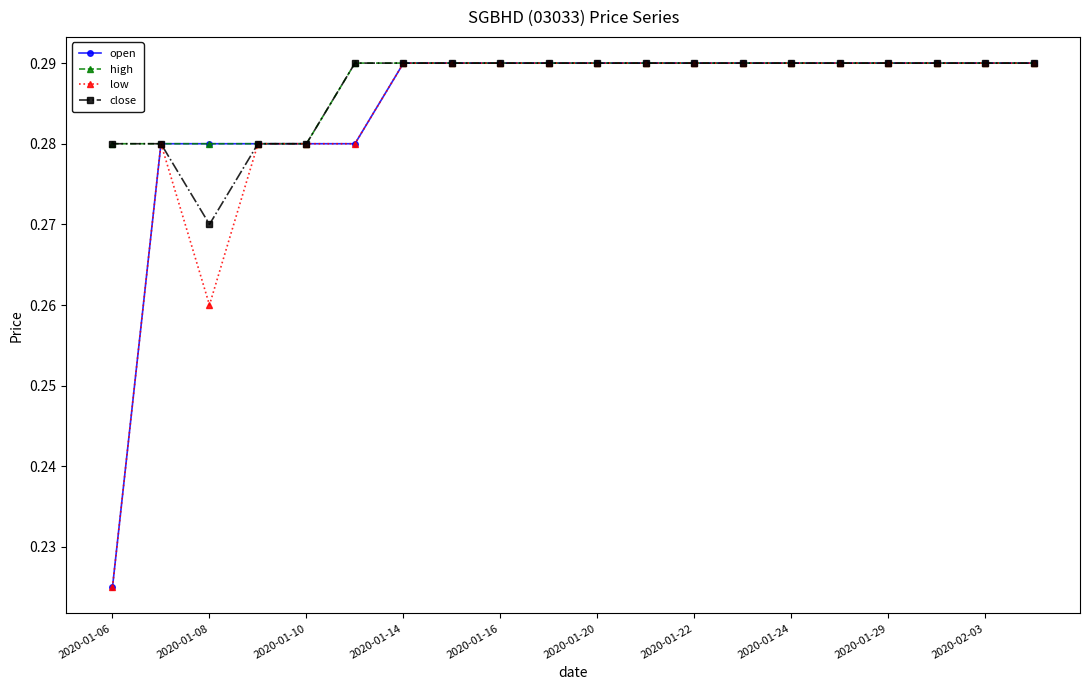

Does the chart display data point markers on the line(s)?

Yes